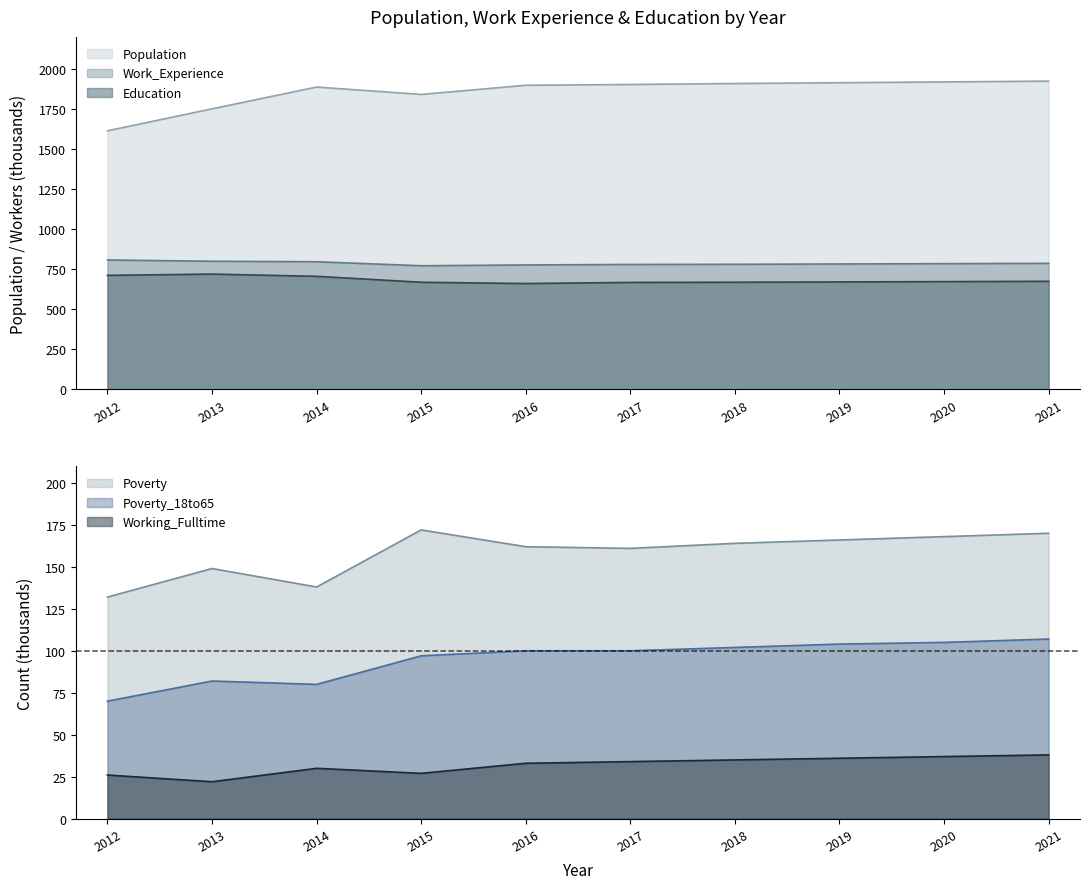

What is the value of the Work_Experience point at the 4th from the left?

772